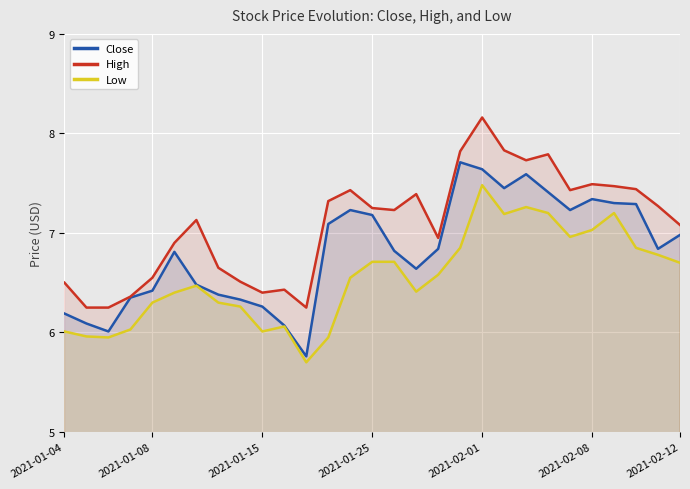

How many interior local valleys does the Low series have?

6